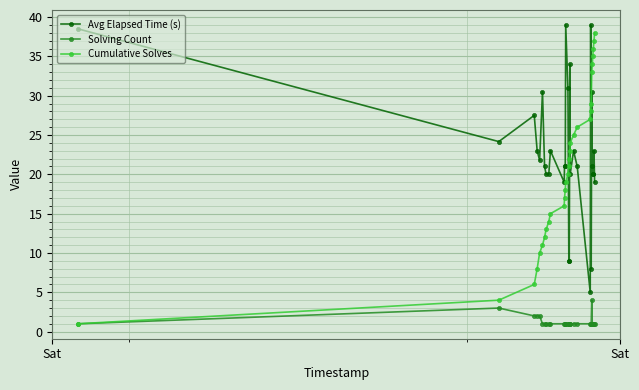

How many distinct data groups are displayed?

3